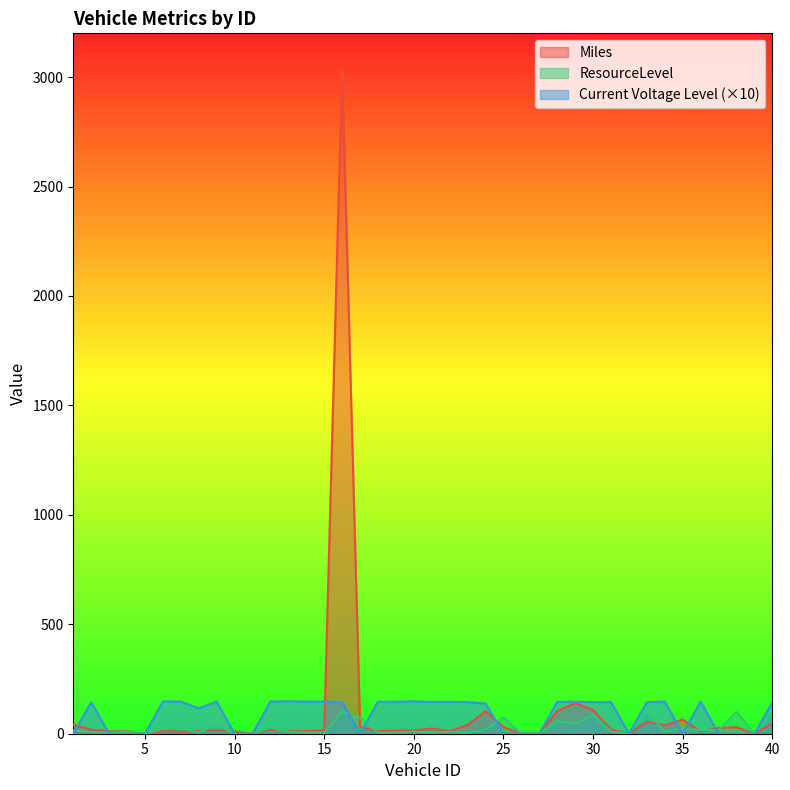

Which series has the widest spread of values?

Miles